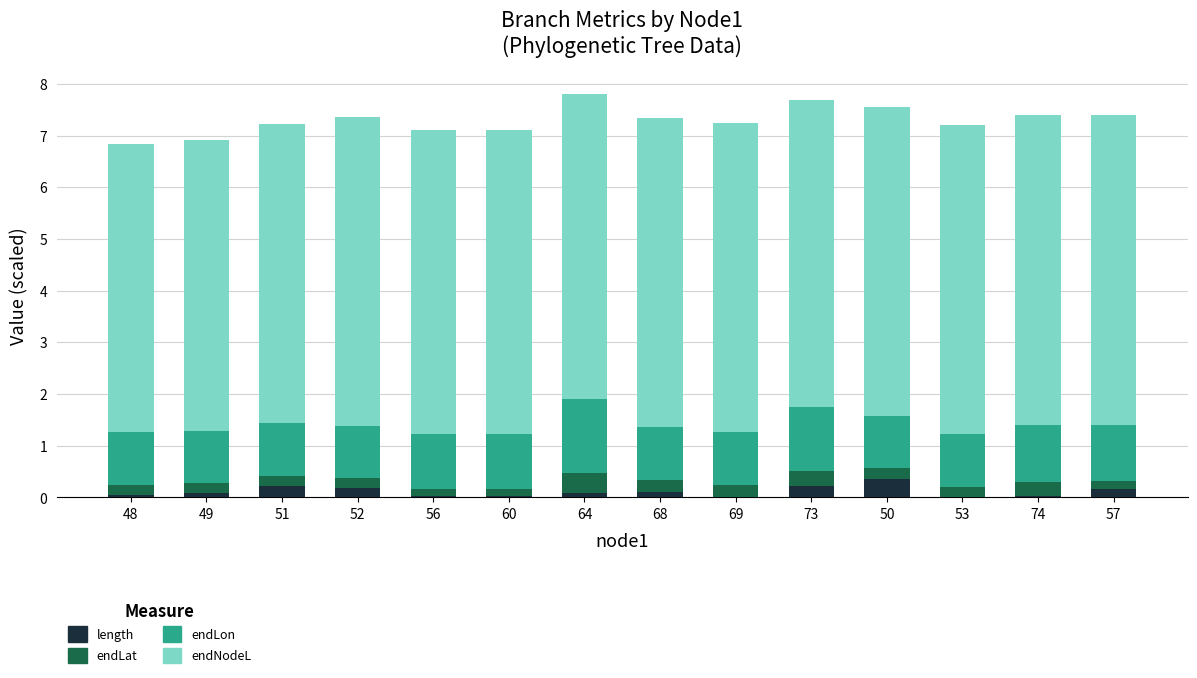

True or false: length has a value of 0.2 at 73.

True